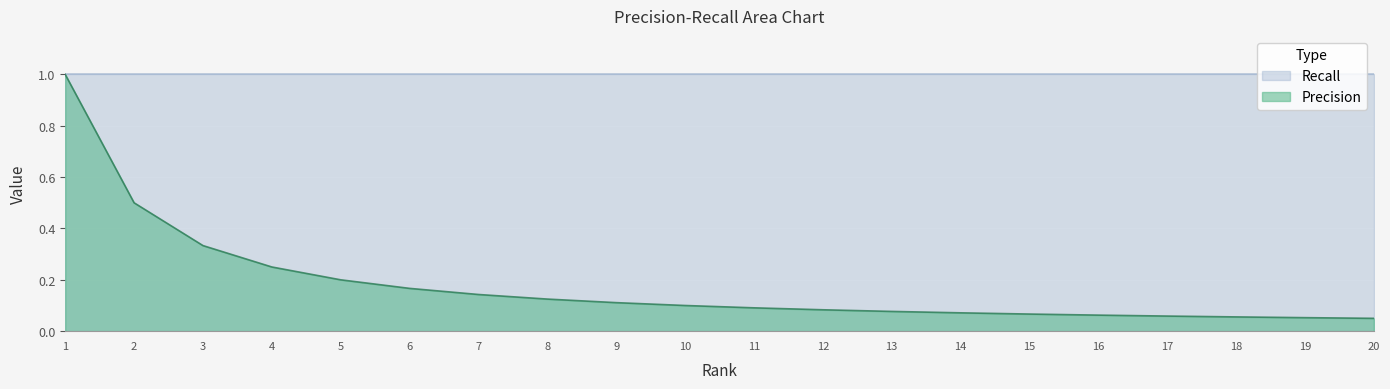

The value at 12 is 0.1. True or false?

True